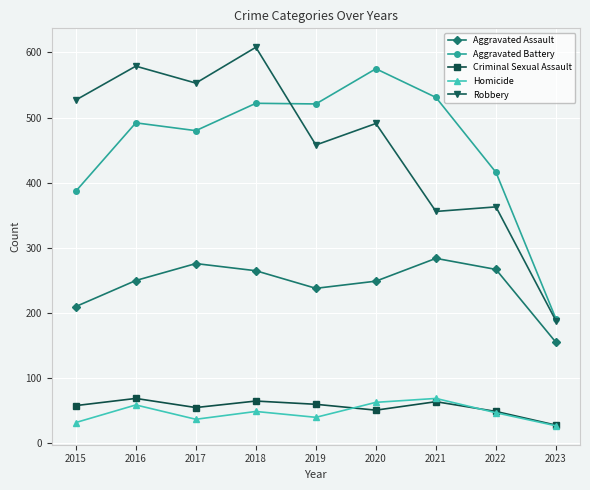

What is the value of the Aggravated Assault point at the 6th from the left?

249